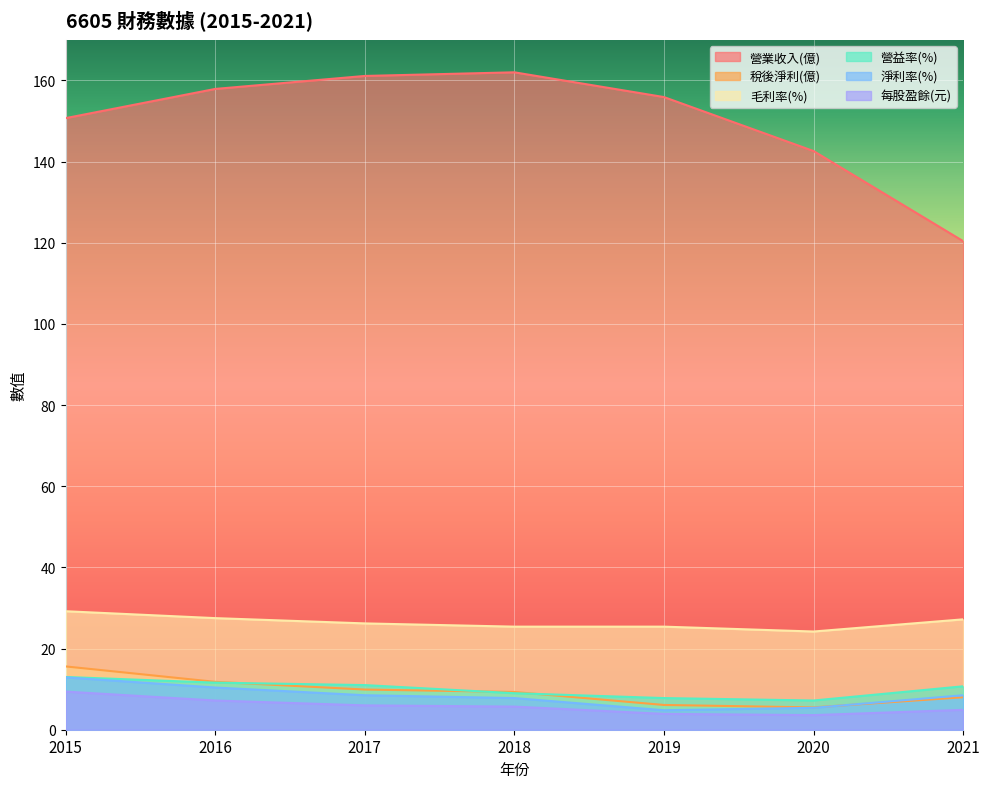

Reading left to right, transcribe all the data shown in this chart.

營業收入(億): 150.7	157.9	161.1	162.0	155.9	142.6	120.4
稅後淨利(億): 15.6	11.8	9.9	9.3	6.1	5.5	8.0
毛利率(%): 29.2	27.5	26.2	25.4	25.4	24.2	27.2
營益率(%): 13.0	11.6	11.0	9.0	7.8	7.2	10.7
淨利率(%): 12.9	10.4	8.5	7.8	4.8	5.4	8.5
每股盈餘(元): 9.4	7.2	6.0	5.7	3.9	3.6	4.9